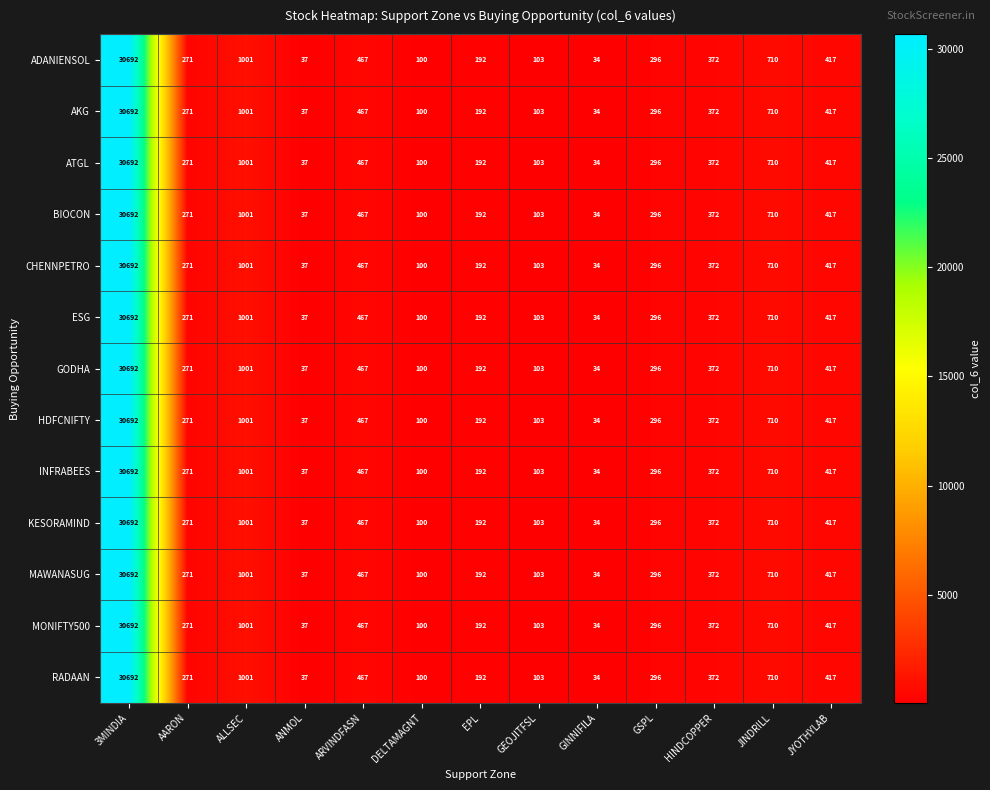

Count the number of data series in this chart.

13